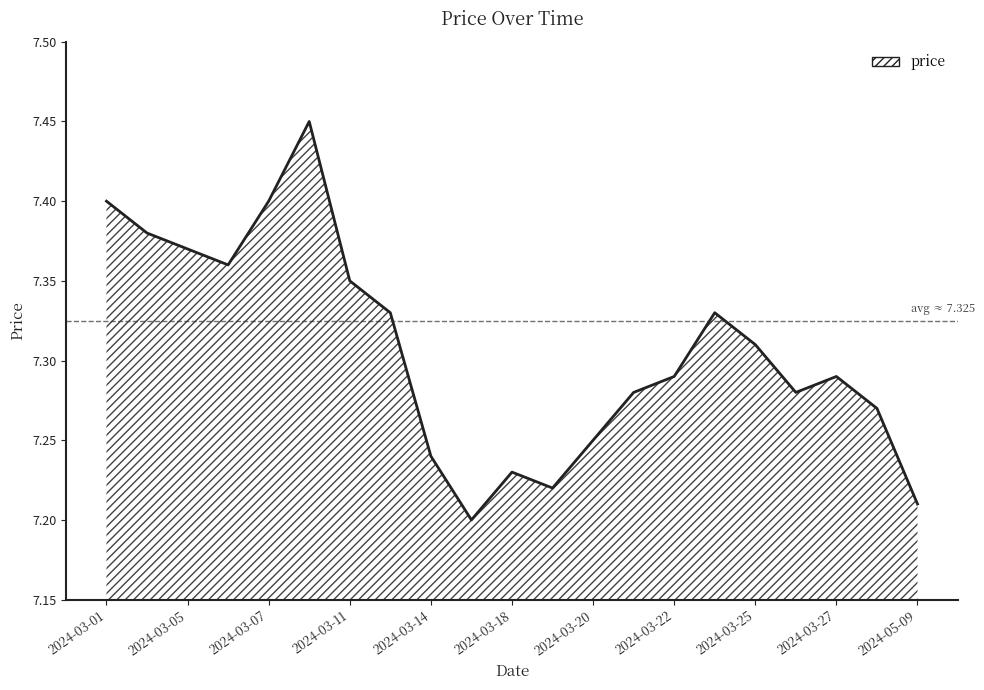

True or false: there are more than 1 points higher than both neighbors.

True